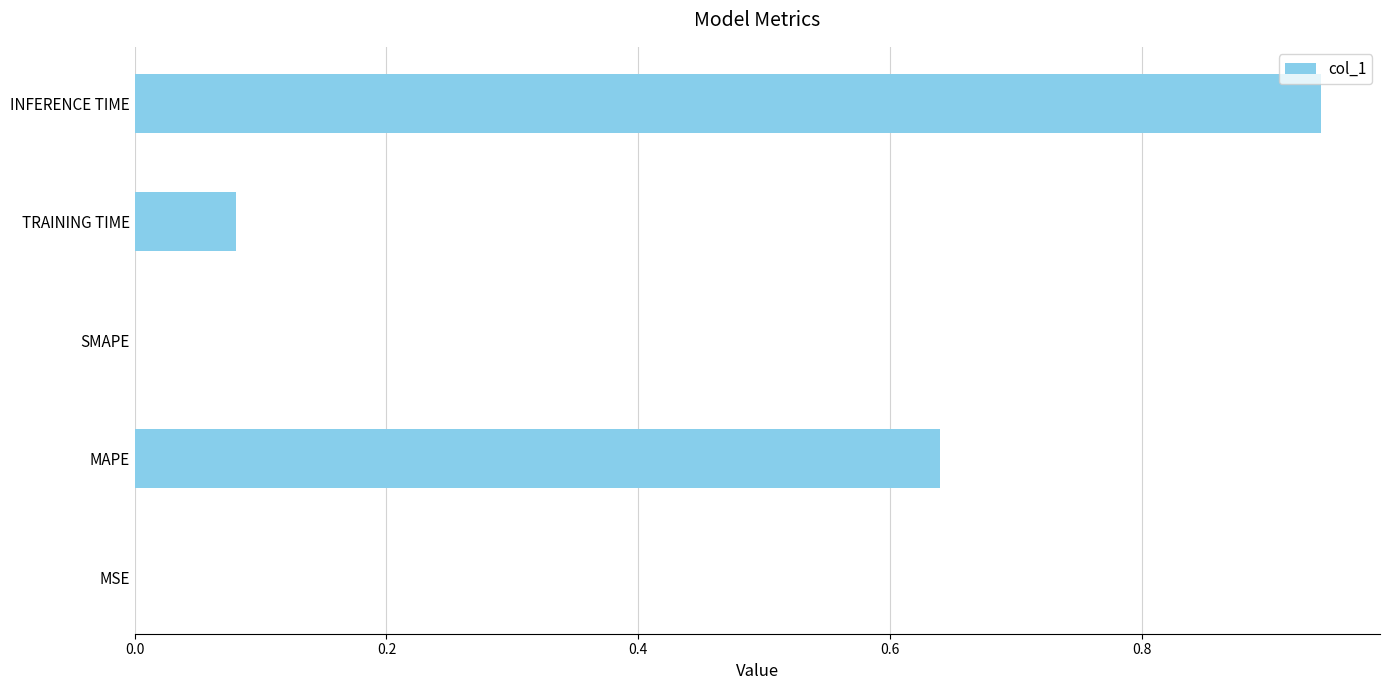

How many categories are shown in the chart?

5